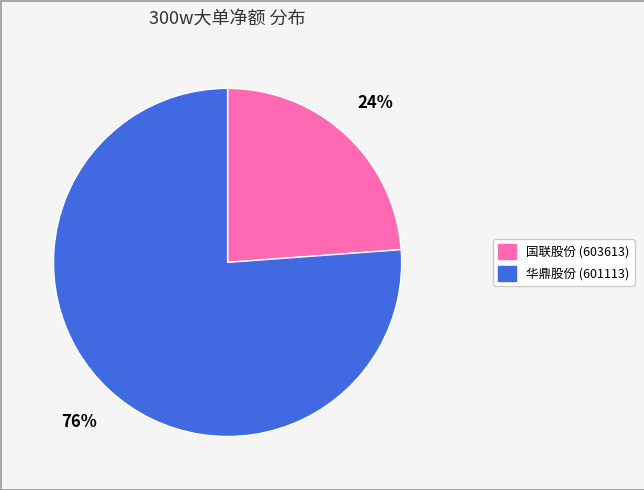

To the nearest percent, what portion does 国联股份 (603613) represent?

24%